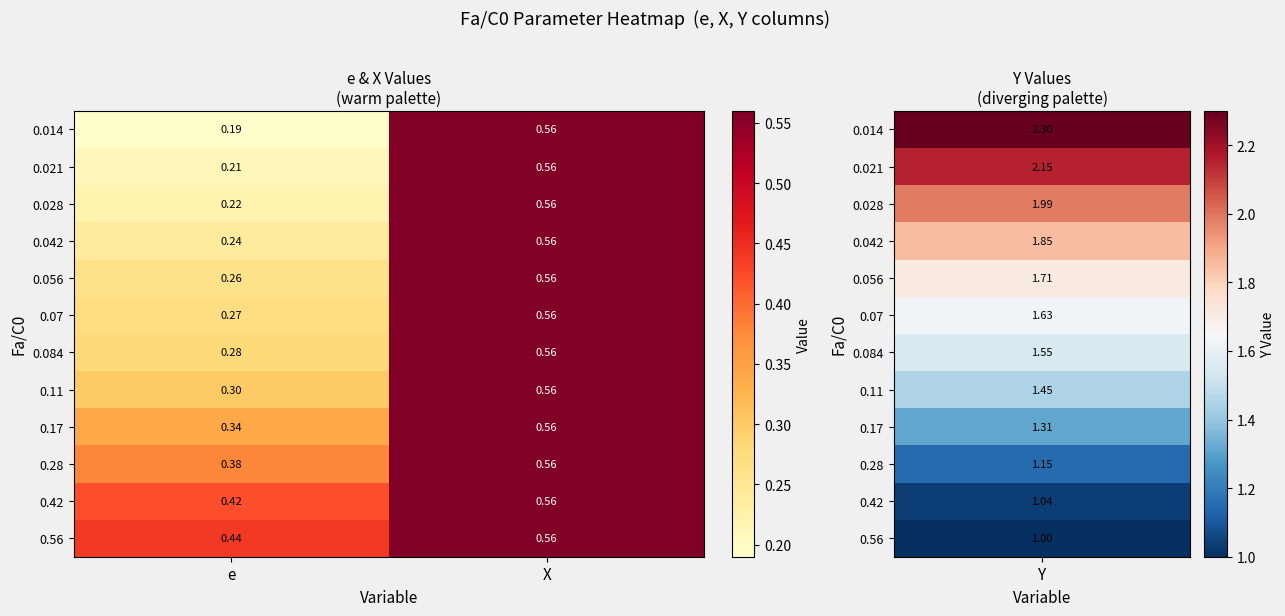

At which label is 0.084 closest to 0?

e